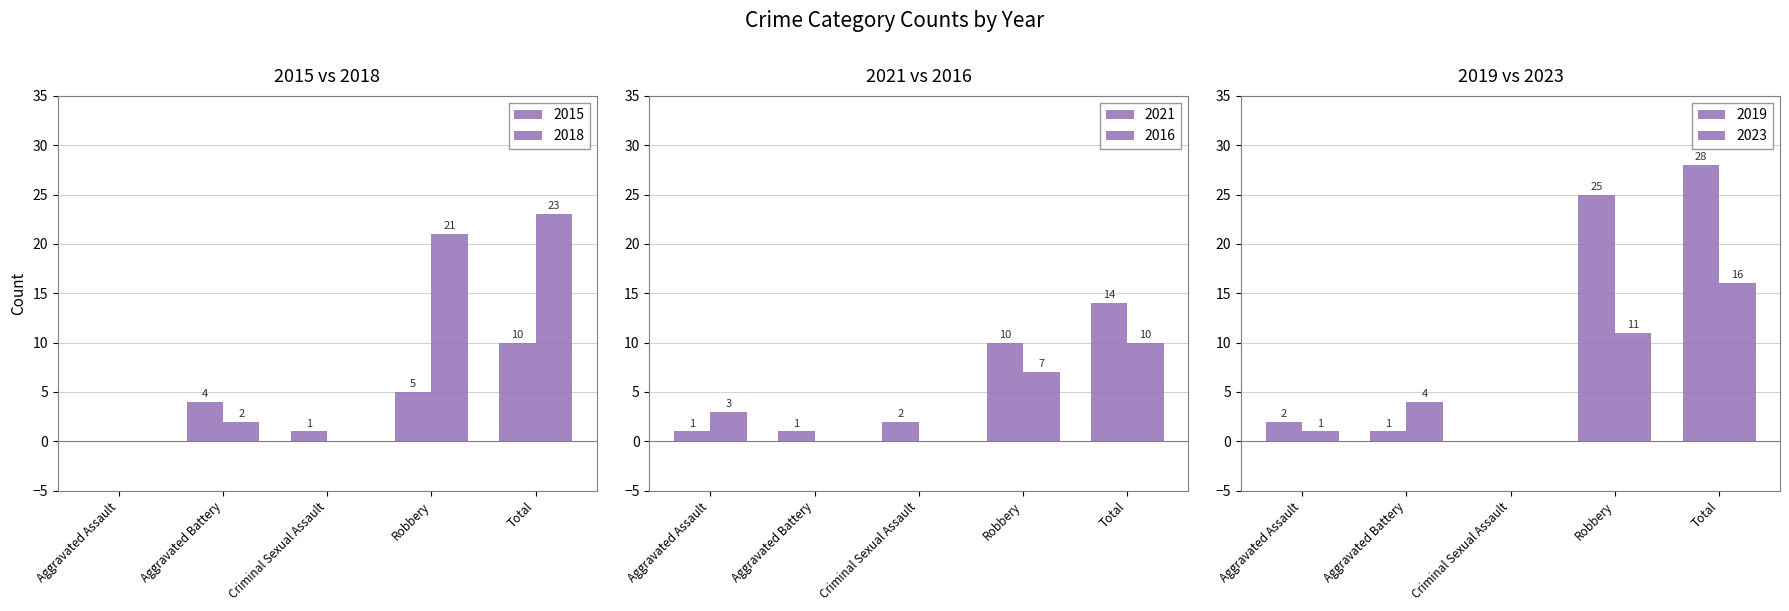

List the series in order of their peak value, lowest first.

2015, 2016, 2021, 2023, 2018, 2019